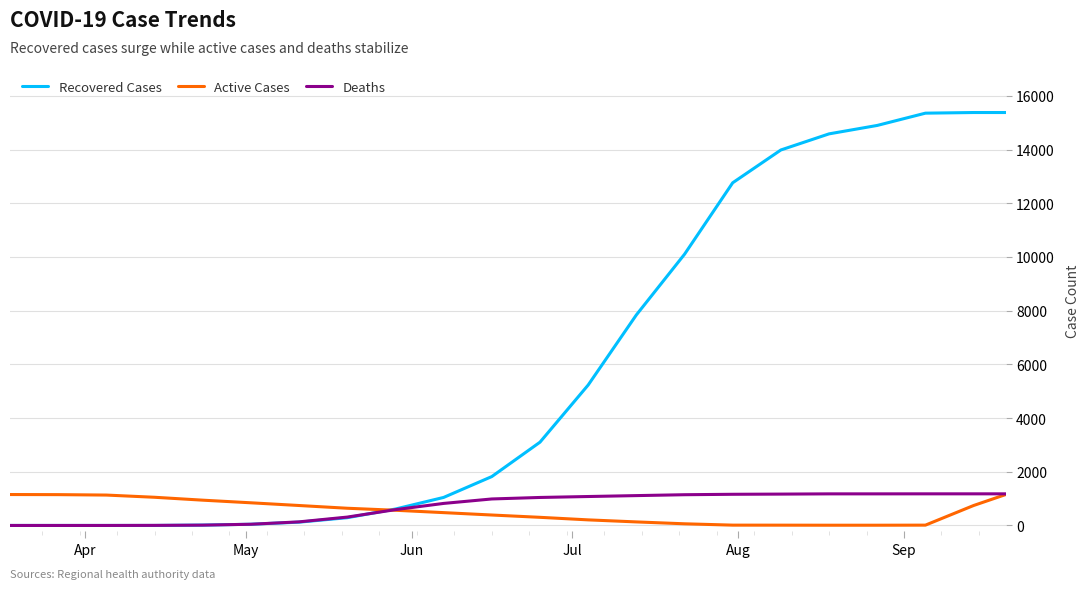

Which series has the largest total across all categories?

Recovered Cases